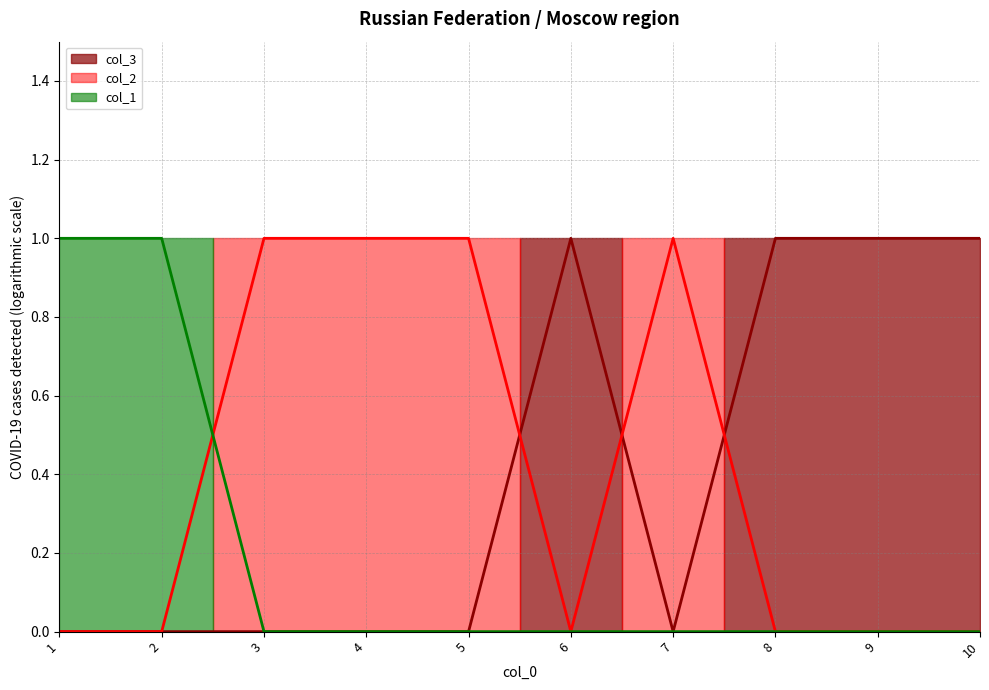

Where do col_2 and col_3 first cross each other?

5 and 6